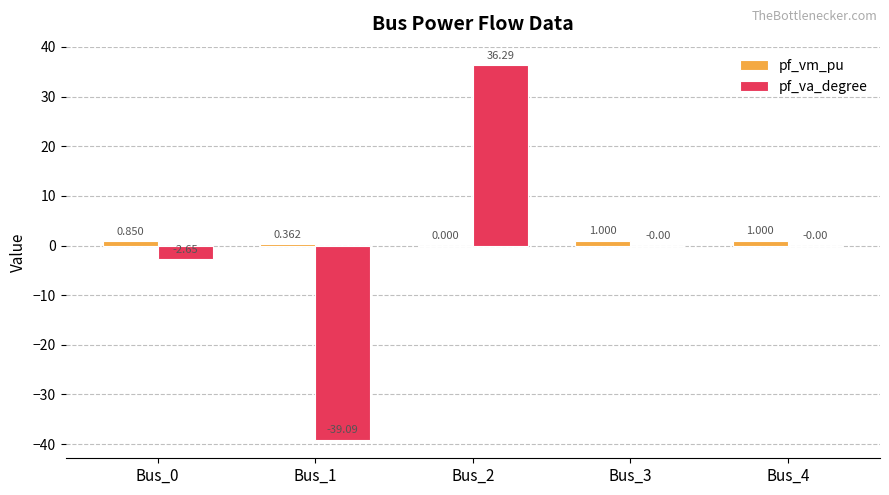

Which series changed the most between Bus_2 and Bus_3?

pf_va_degree